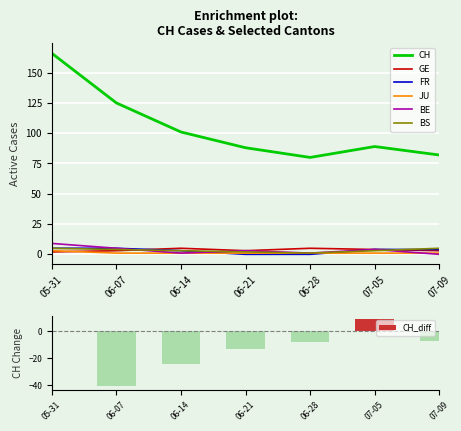

The value of CH at 06-21 is 121. True or false?

False